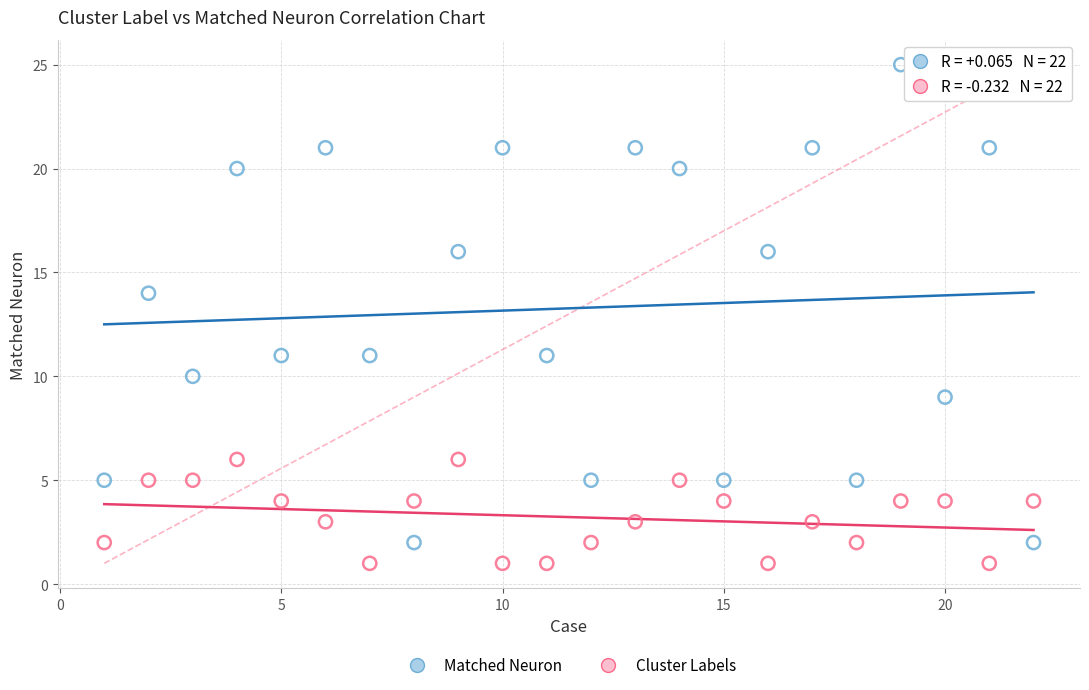

In the Matched Neuron series, what Y value is closest to 13?

14